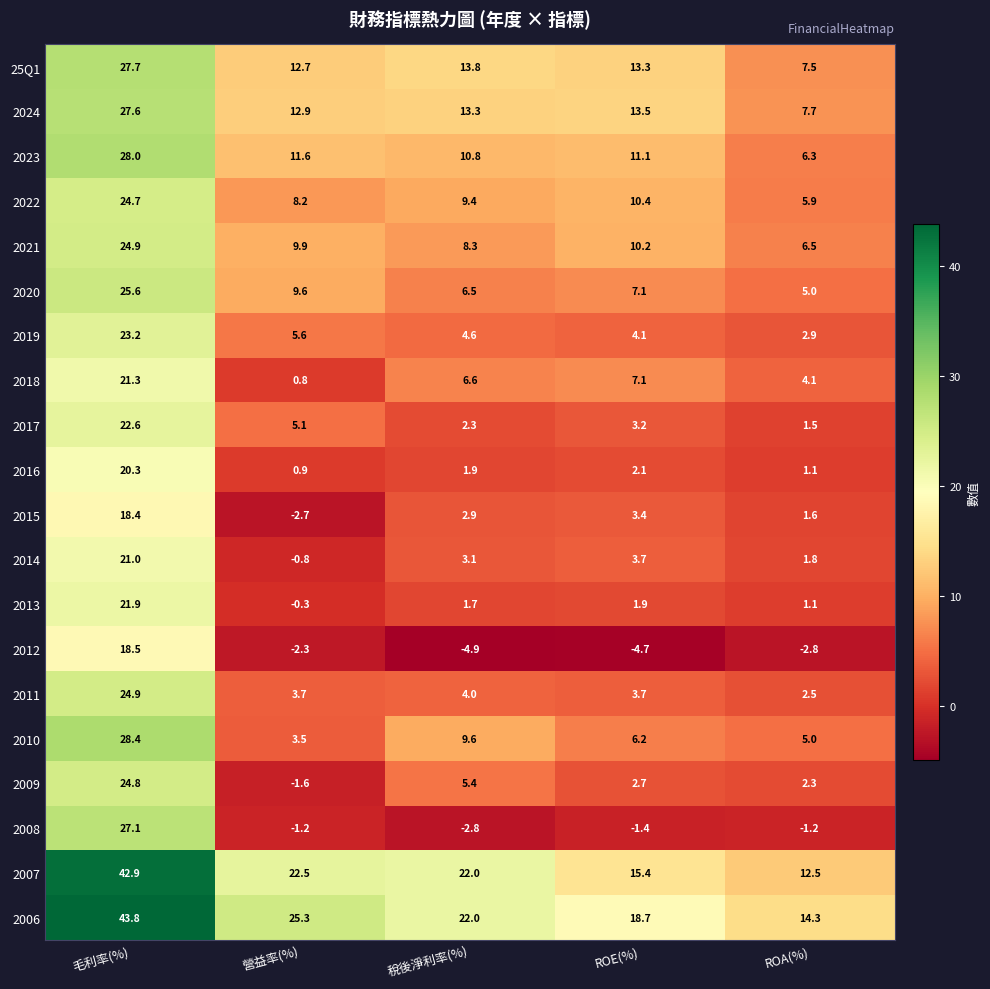

List the labels in order of 2006 value, largest first.

毛利率(%), 營益率(%), 稅後淨利率(%), ROE(%), ROA(%)